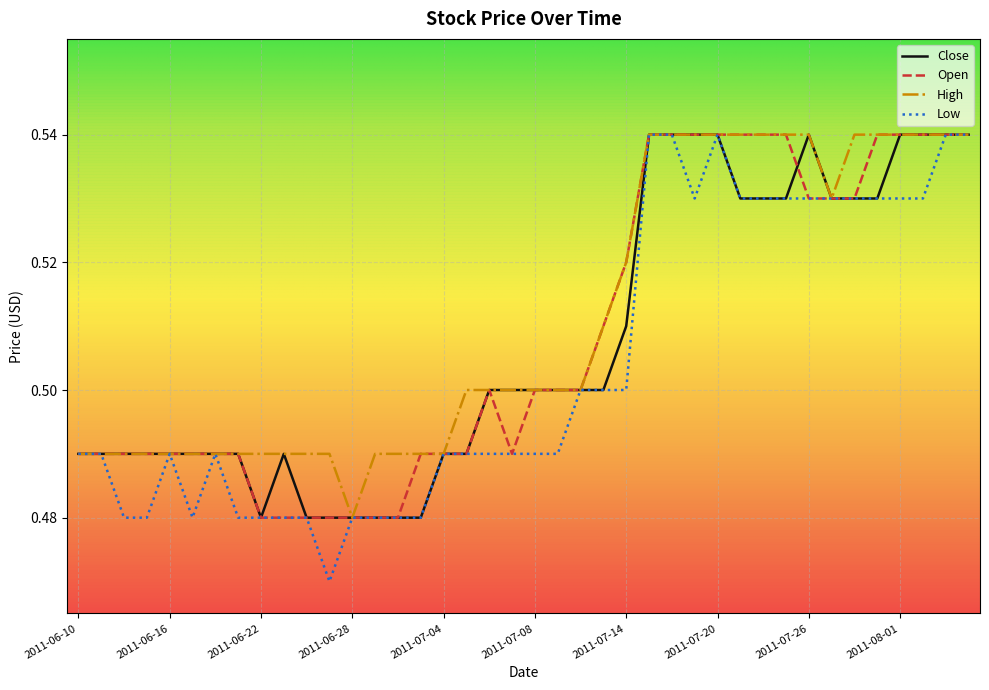

Which category has the highest value across all series?

2011-07-15